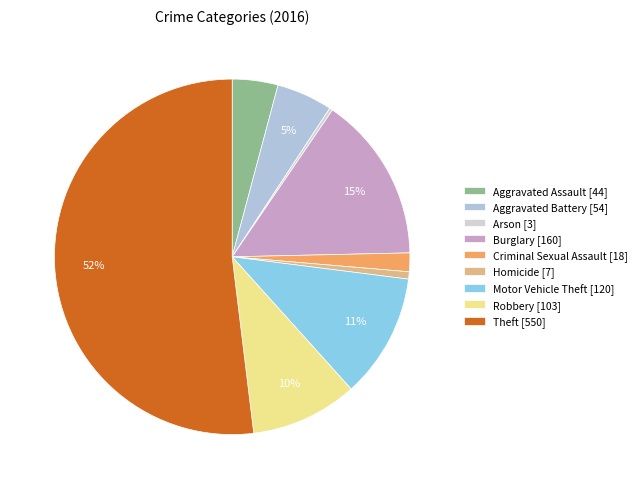

Is it true that Aggravated Battery is 5% of the pie?

True